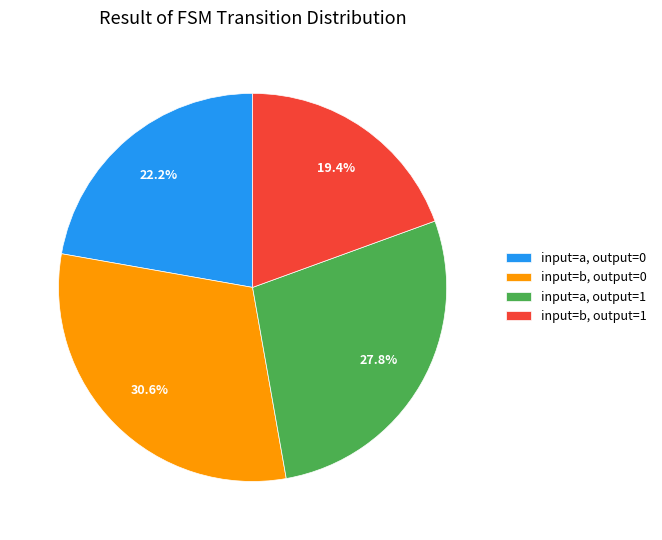

Which category has the biggest portion of the pie?

input=b, output=0